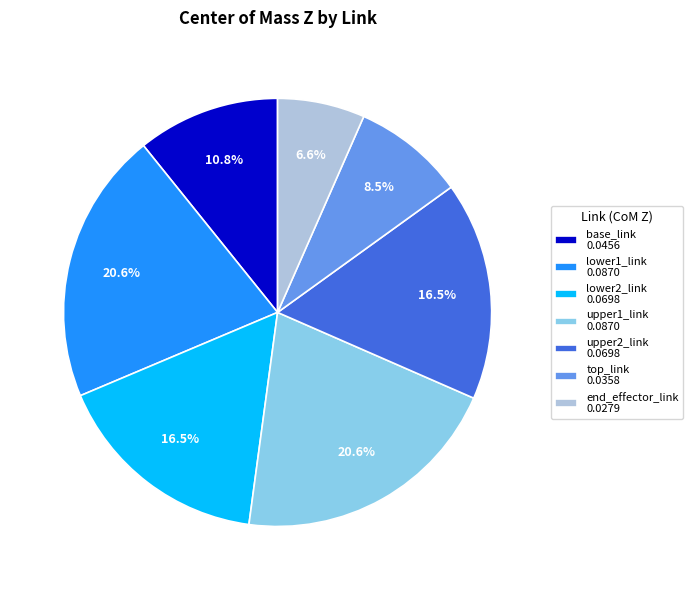

To the nearest percent, what is the average slice percentage?

14%